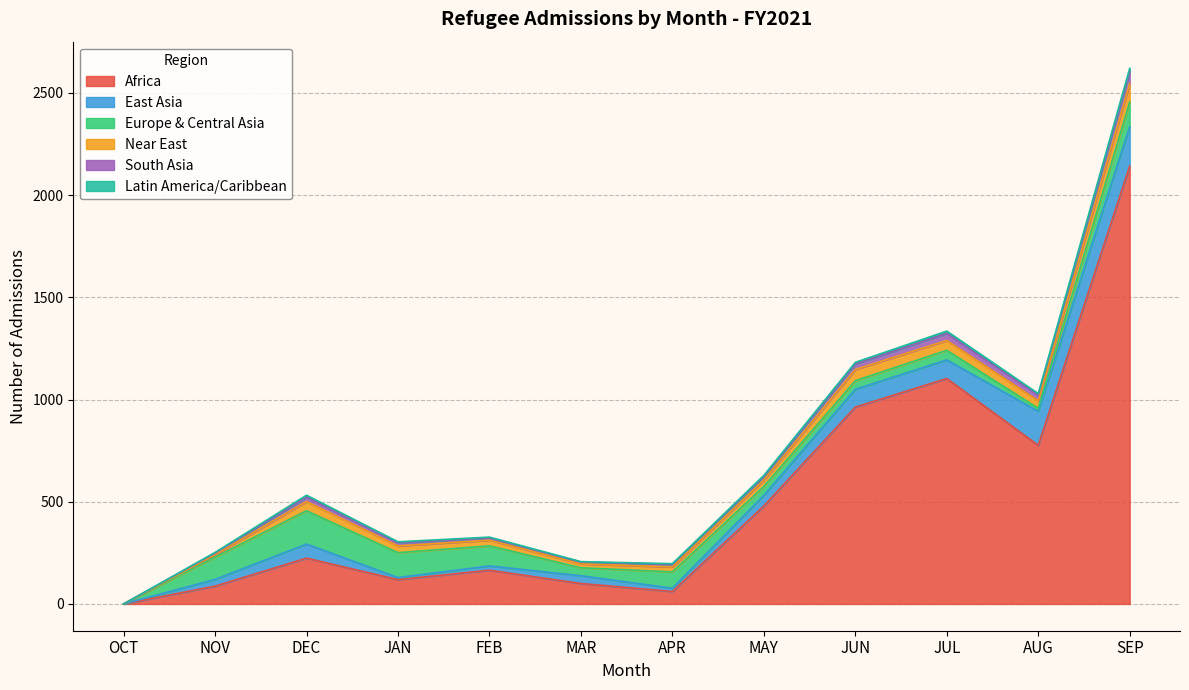

Reading right to left, what are all the values shown in this chart?

Africa: SEP=2142	AUG=776	JUL=1103	JUN=963	MAY=479	APR=61	MAR=100	FEB=165	JAN=119	DEC=224	NOV=87	OCT=0
East Asia: SEP=193	AUG=166	JUL=91	JUN=87	MAY=52	APR=16	MAR=38	FEB=21	JAN=10	DEC=69	NOV=33	OCT=0
Europe & Central Asia: SEP=121	AUG=15	JUL=47	JUN=42	MAY=44	APR=80	MAR=39	FEB=98	JAN=122	DEC=163	NOV=109	OCT=0
Near East: SEP=89	AUG=37	JUL=48	JUN=55	MAY=31	APR=24	MAR=19	FEB=28	JAN=33	DEC=45	NOV=12	OCT=0
South Asia: SEP=61	AUG=28	JUL=35	JUN=27	MAY=18	APR=13	MAR=9	FEB=11	JAN=15	DEC=22	NOV=8	OCT=0
Latin America/Caribbean: SEP=14	AUG=7	JUL=11	JUN=8	MAY=5	APR=3	MAR=2	FEB=4	JAN=5	DEC=9	NOV=3	OCT=0